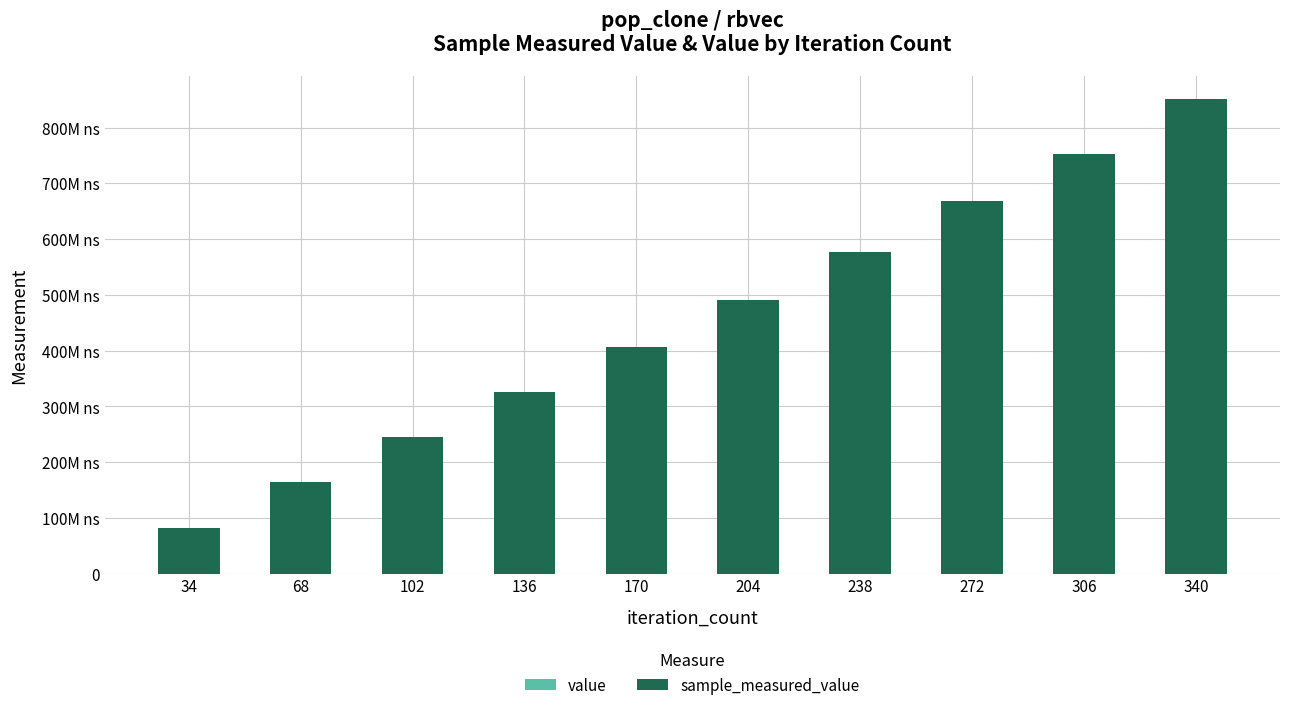

Are the bars horizontal?

No